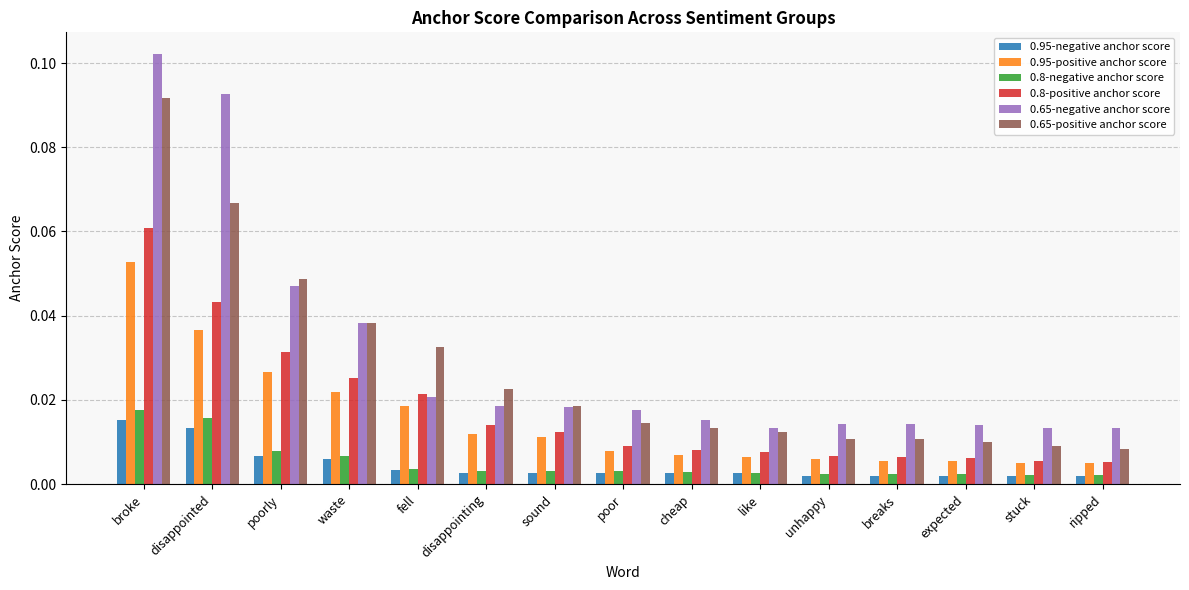

What is the sum of all 0.65-positive anchor score values?

0.4